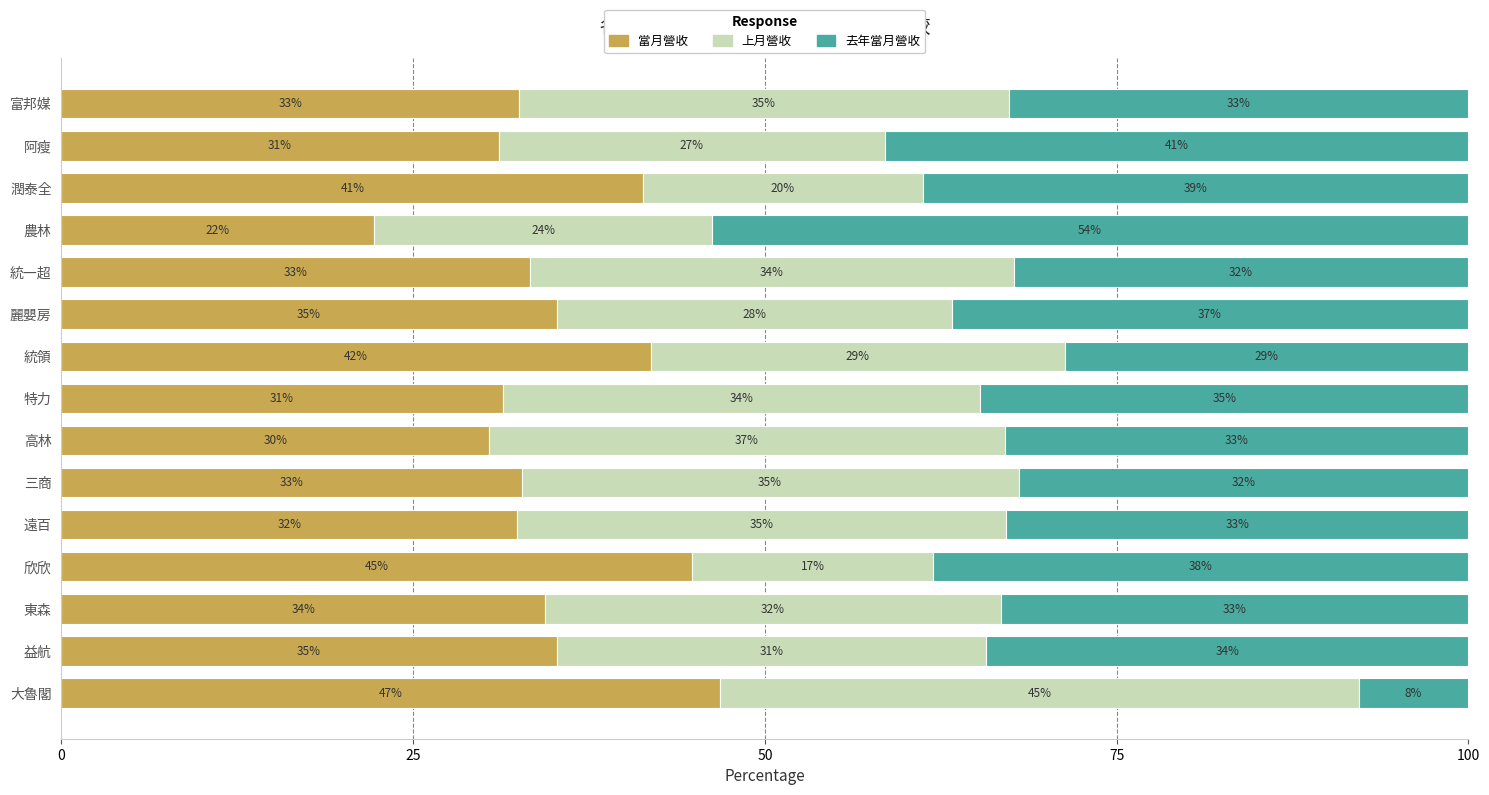

Which category has the highest value in the 當月營收 series?

大魯閣